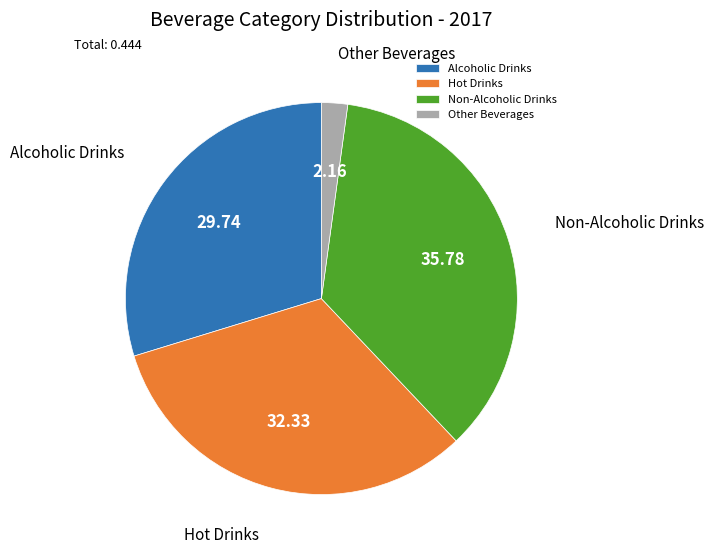

Which slice is the largest?

Non-Alcoholic Drinks